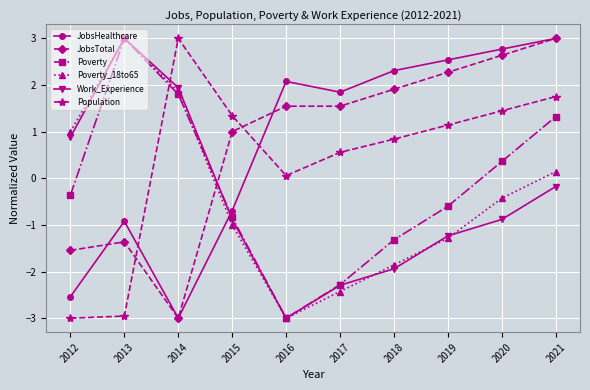

Between 2014 and 2018, which series saw the biggest shift?

JobsHealthcare